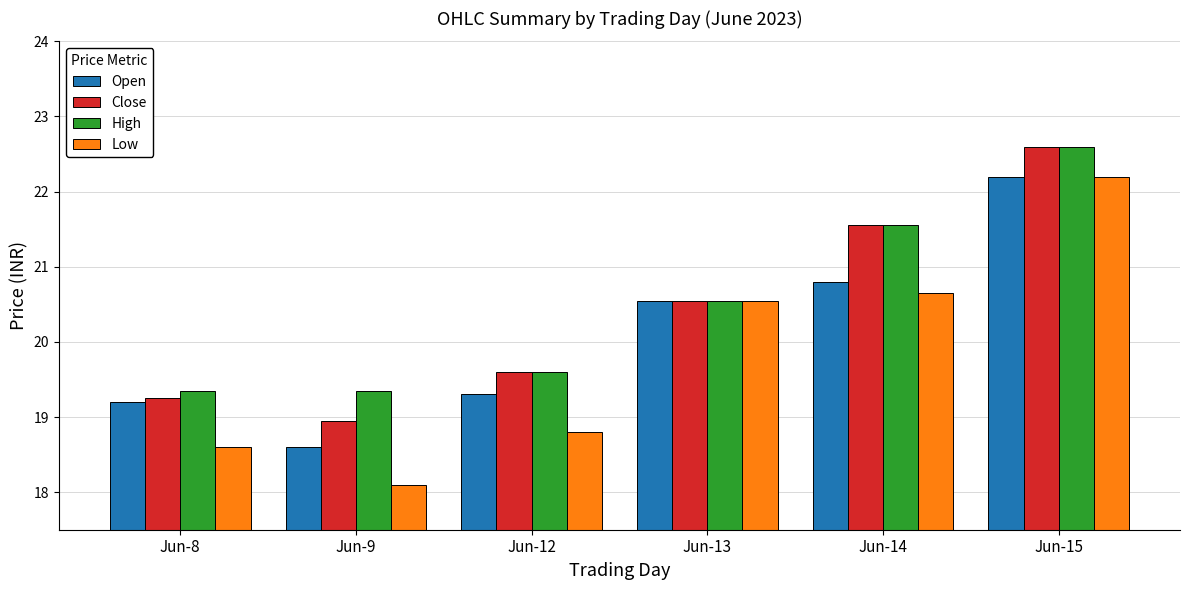

Between Jun-8 and Jun-14, which series saw the biggest shift?

Close